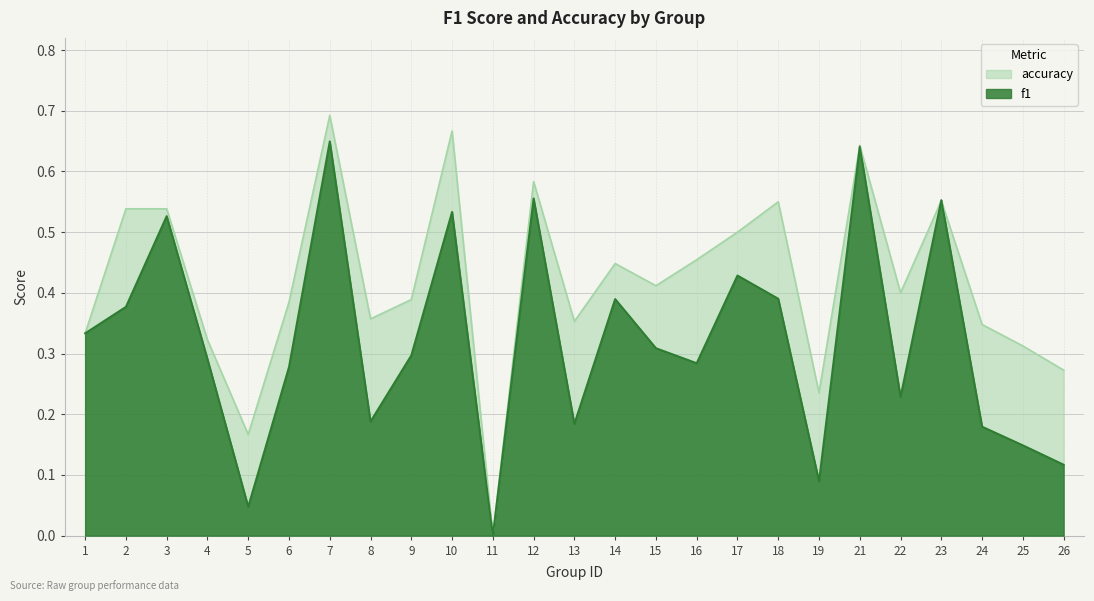

How many times do accuracy and f1 cross each other?

2